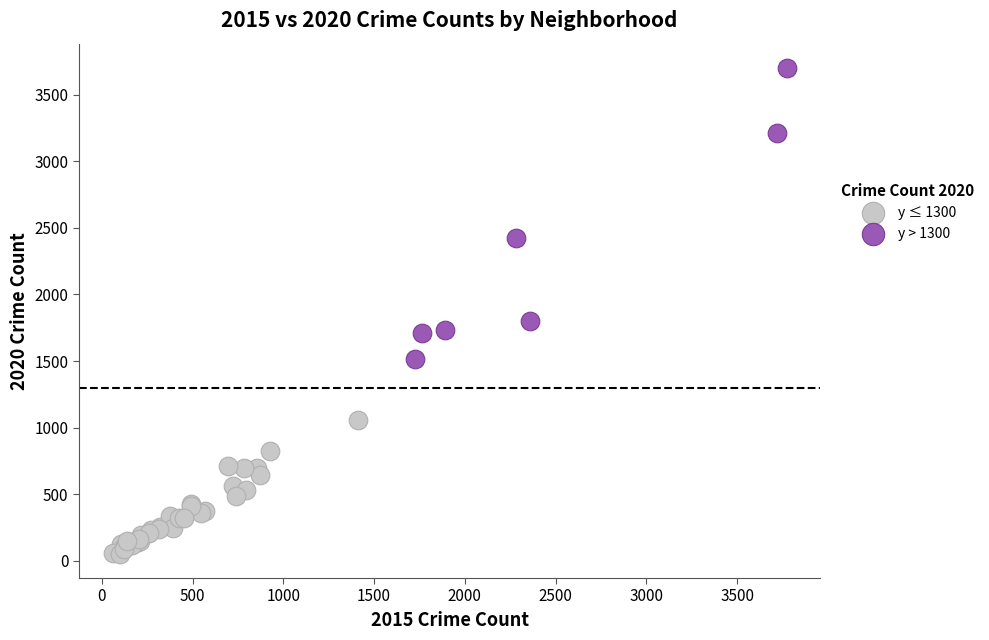

Which series contains the highest Y value?

y > 1300